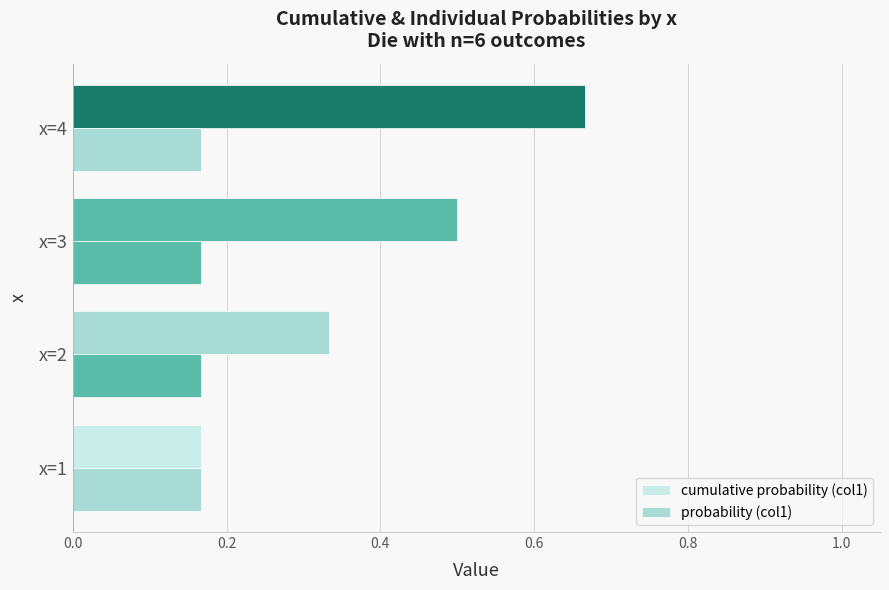

How many series are shown in this chart?

2